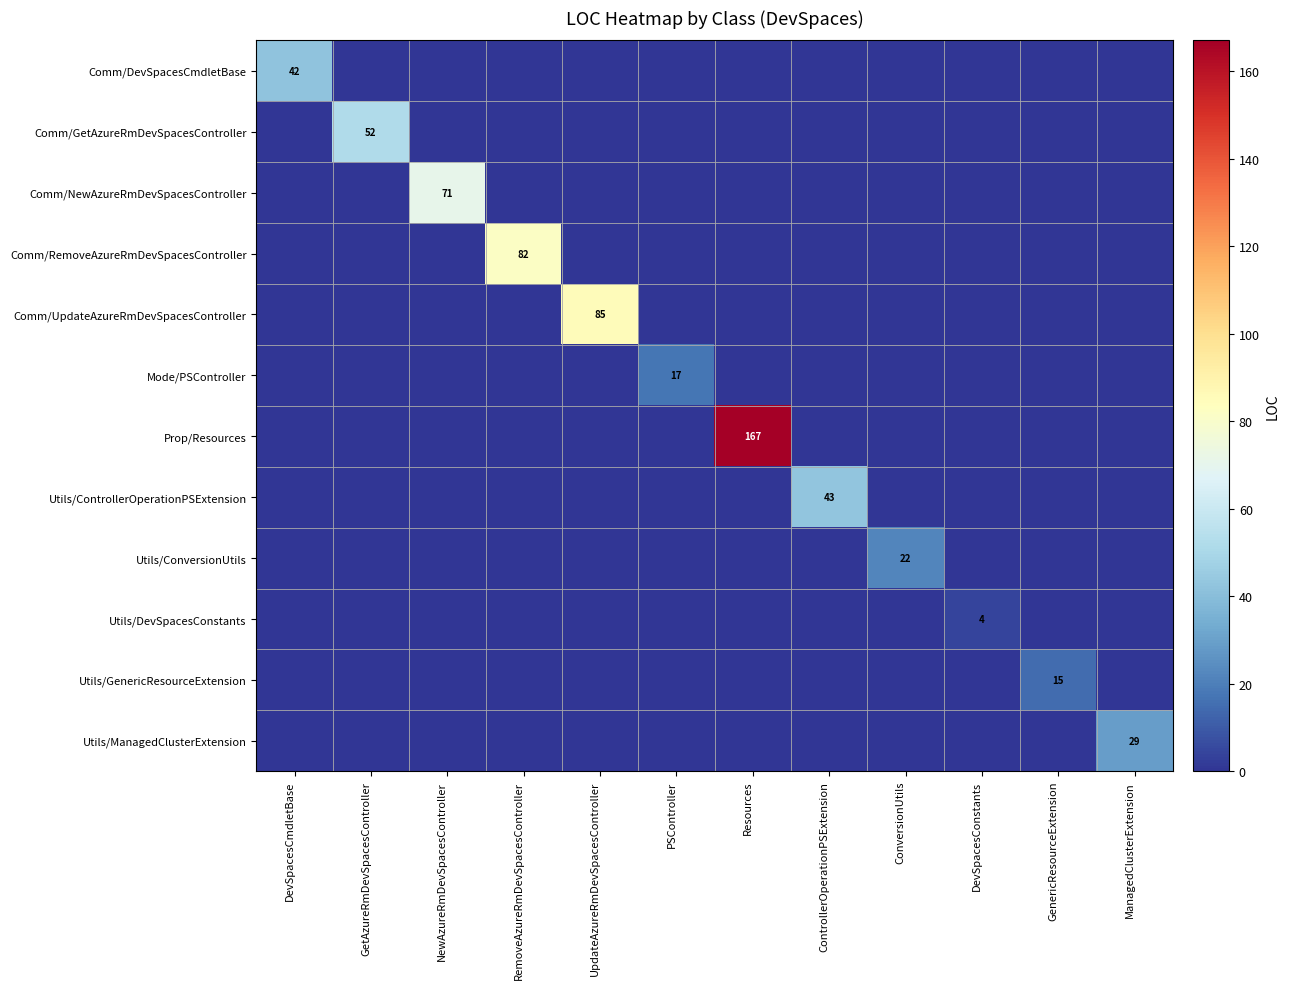

Rank the series at GetAzureRmDevSpacesController from lowest to highest value.

Comm/DevSpacesCmdletBase, Comm/NewAzureRmDevSpacesController, Comm/RemoveAzureRmDevSpacesController, Comm/UpdateAzureRmDevSpacesController, Mode/PSController, Prop/Resources, Utils/ControllerOperationPSExtension, Utils/ConversionUtils, Utils/DevSpacesConstants, Utils/GenericResourceExtension, Utils/ManagedClusterExtension, Comm/GetAzureRmDevSpacesController